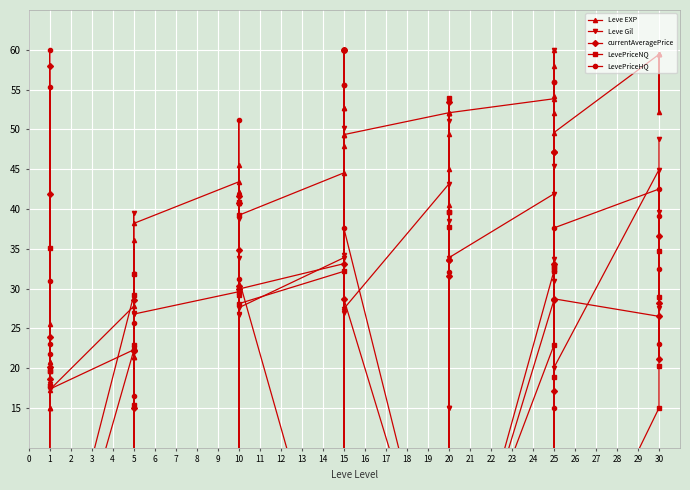

Which series has the widest spread of values?

LevePriceHQ